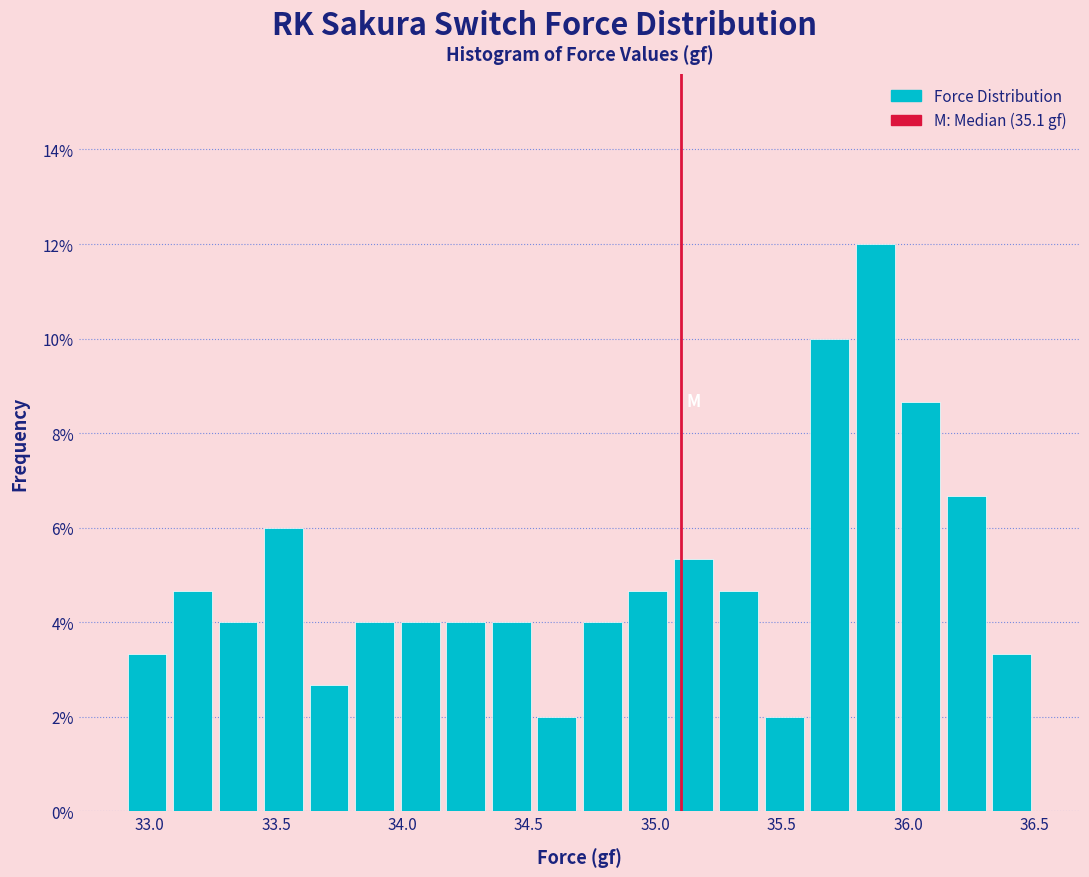

Around what value on the x-axis is the tallest bar? Give the approximate position of its centre, as read against the axis.

35.85